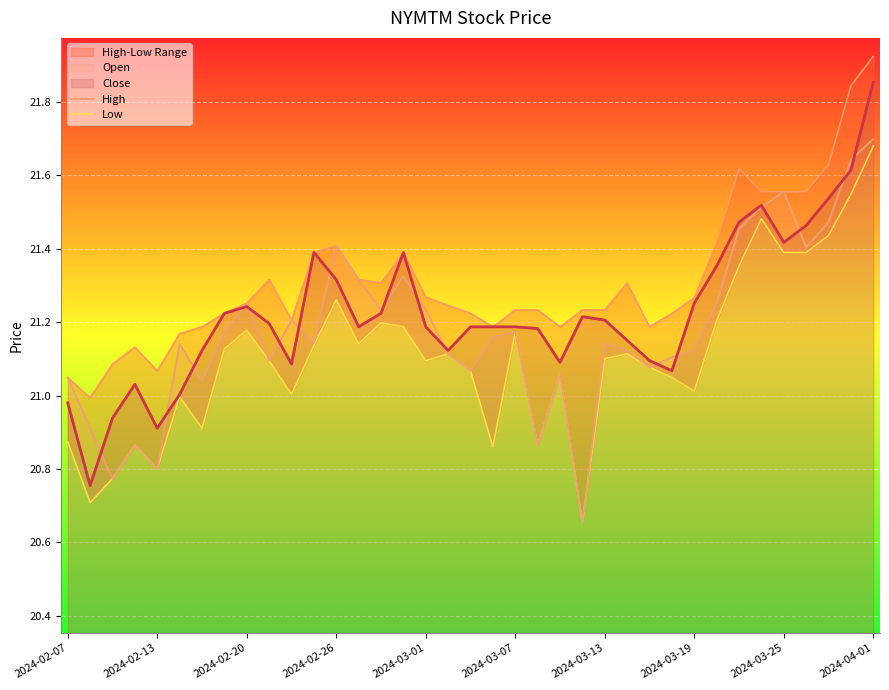

True or false: Open and High cross at least once.

False